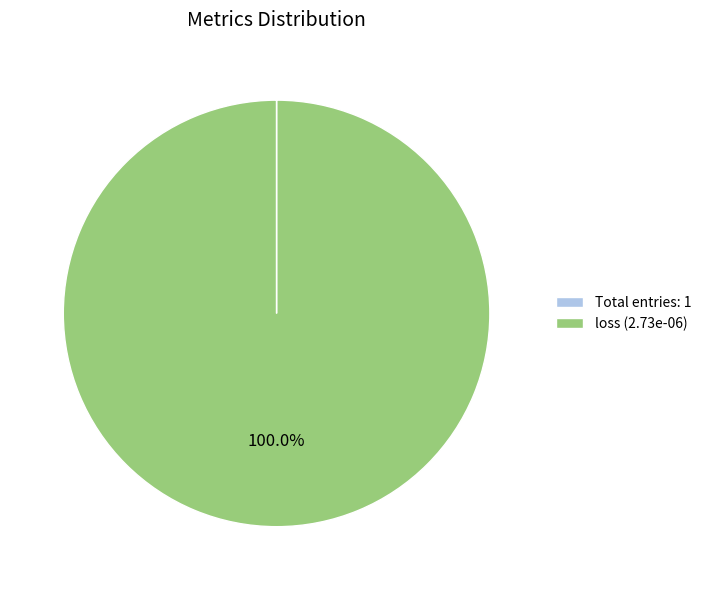

Which category accounts for the majority?

loss (2.73e-06)